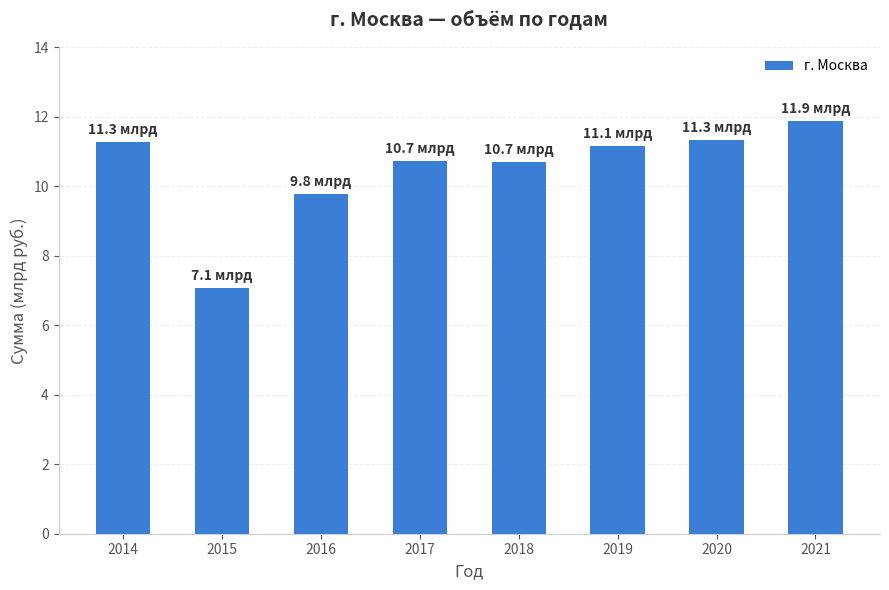

True or false: the data shows 11.3 at 2014.

True